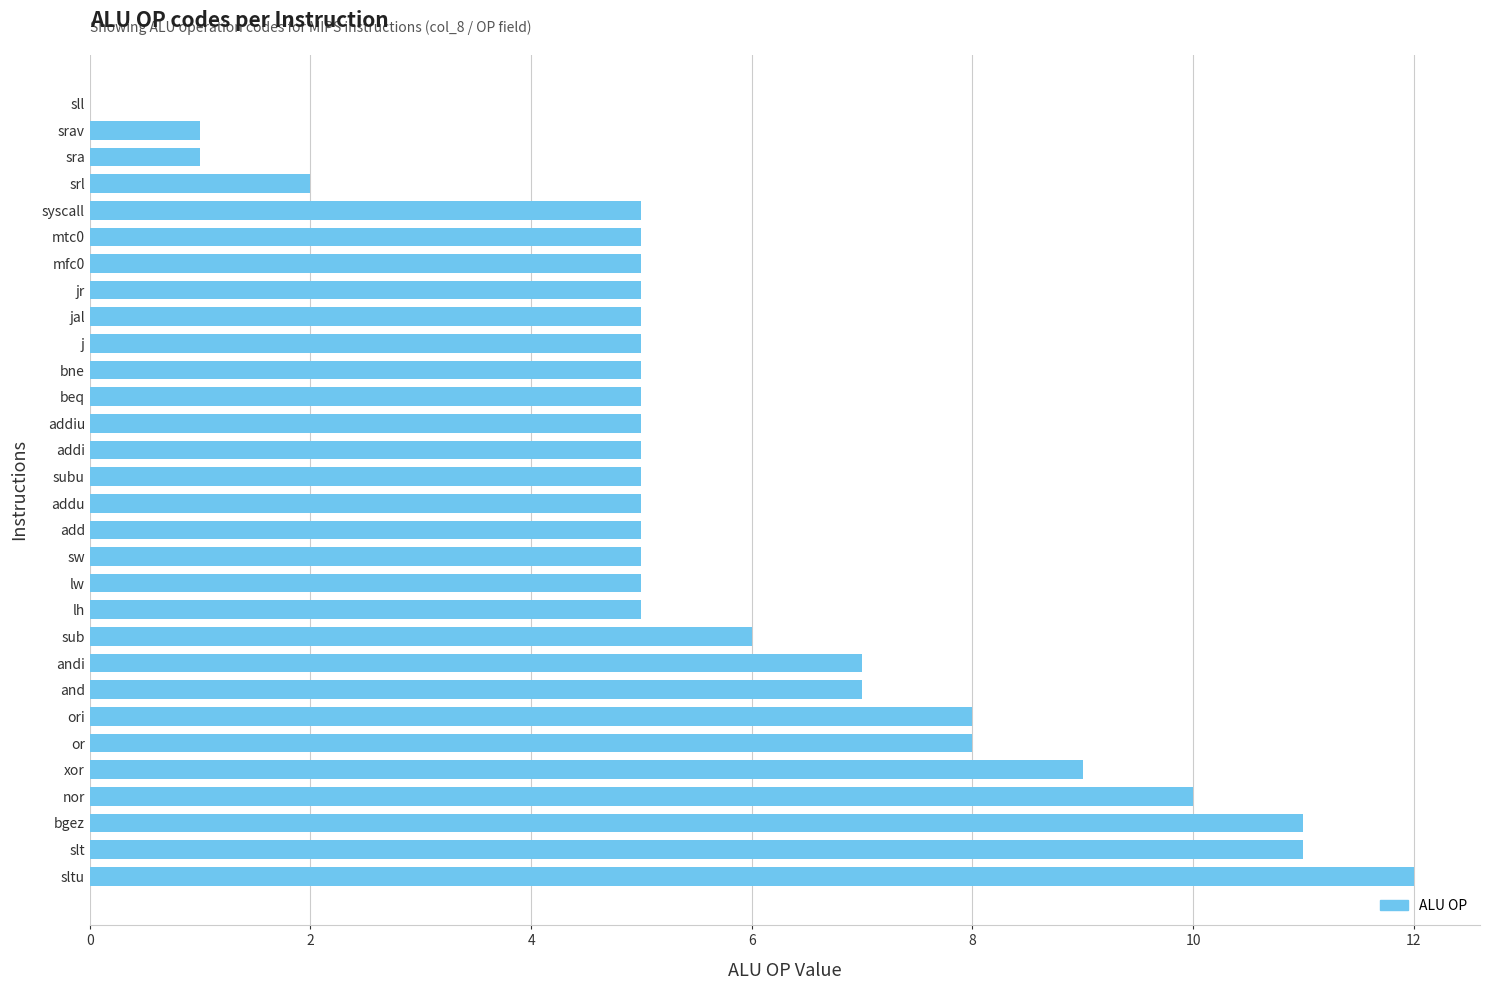

What is the sum of all values?

173